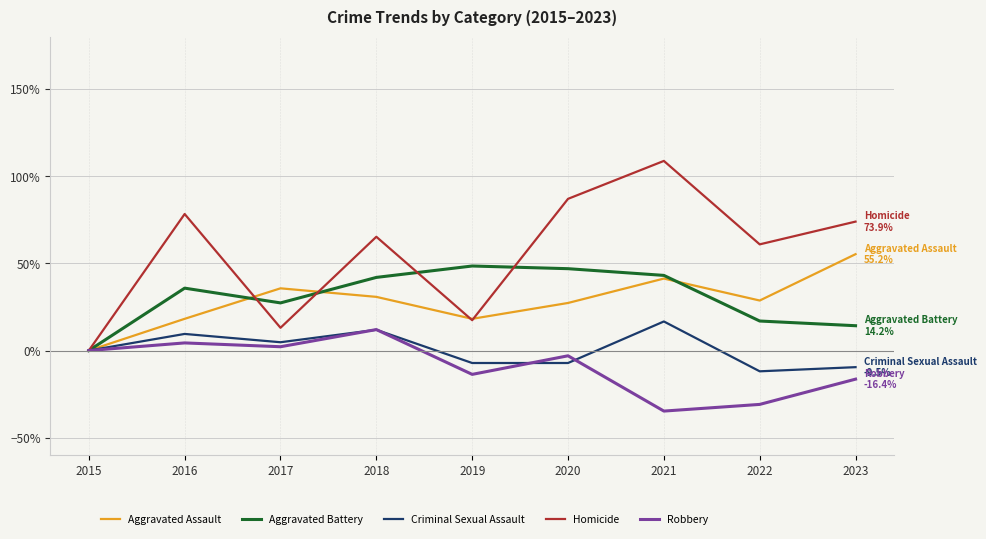

True or false: Aggravated Battery has more than 0 interior local peaks.

True